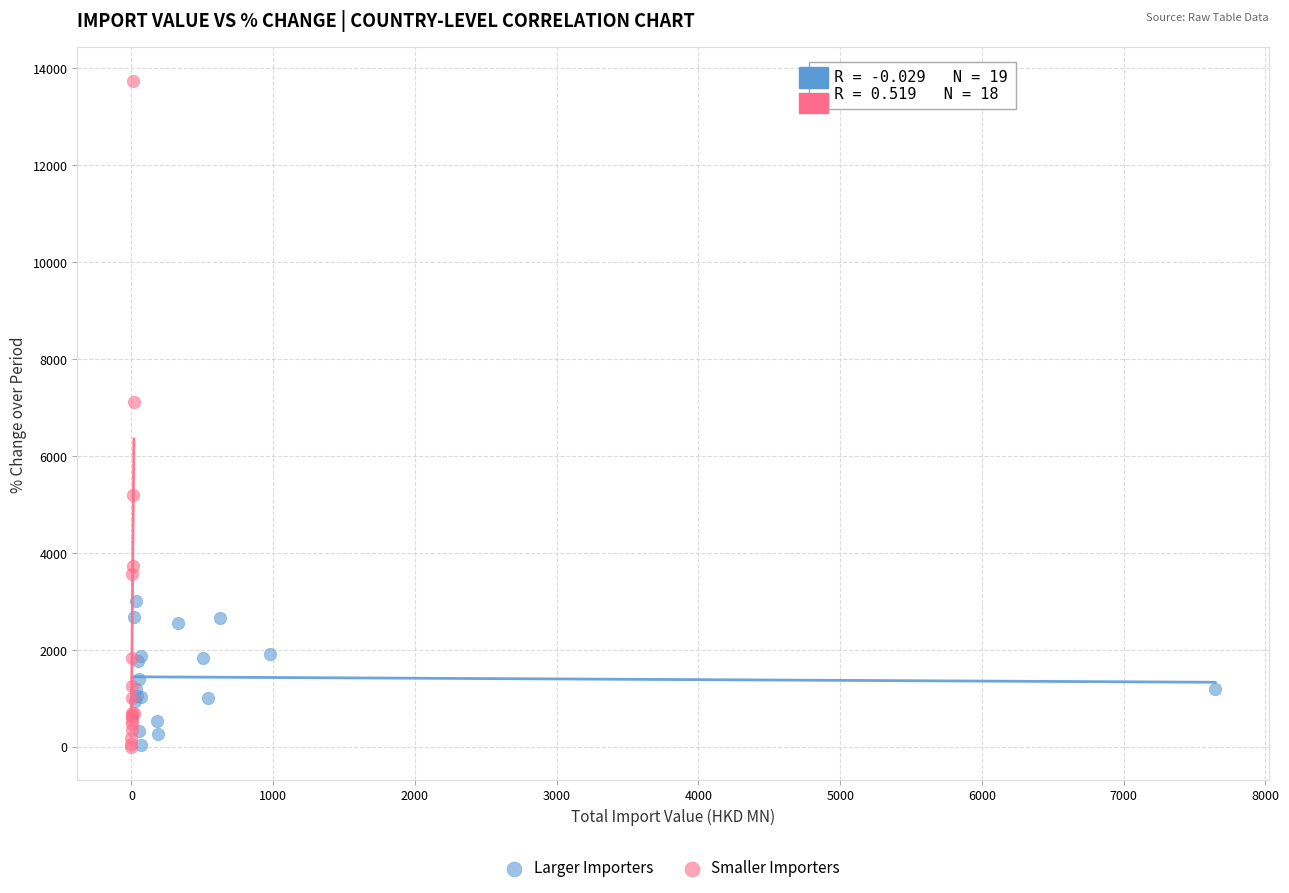

Which series has the widest spread of Y values?

Smaller Importers